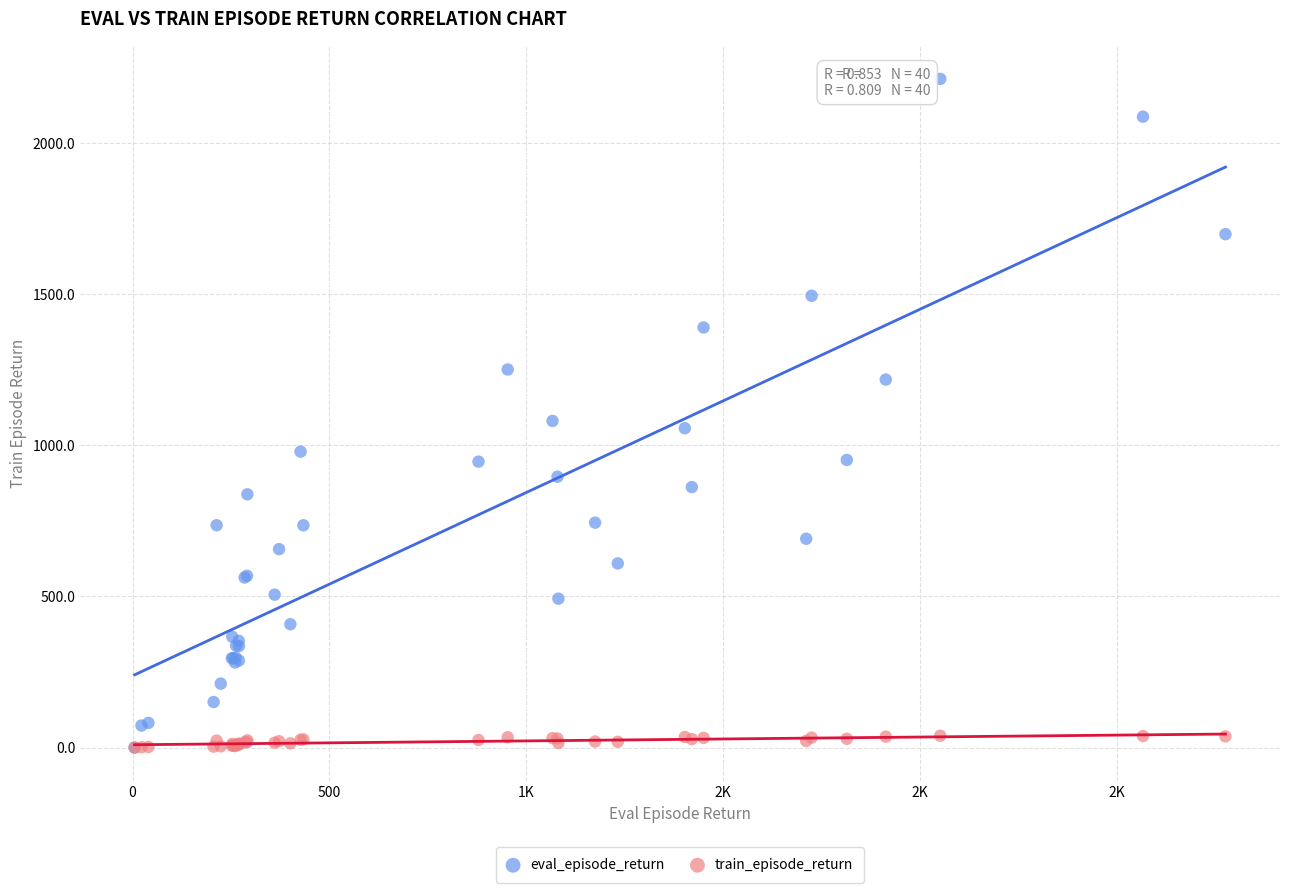

What are all the series names shown in the legend?

eval_episode_return, train_episode_return